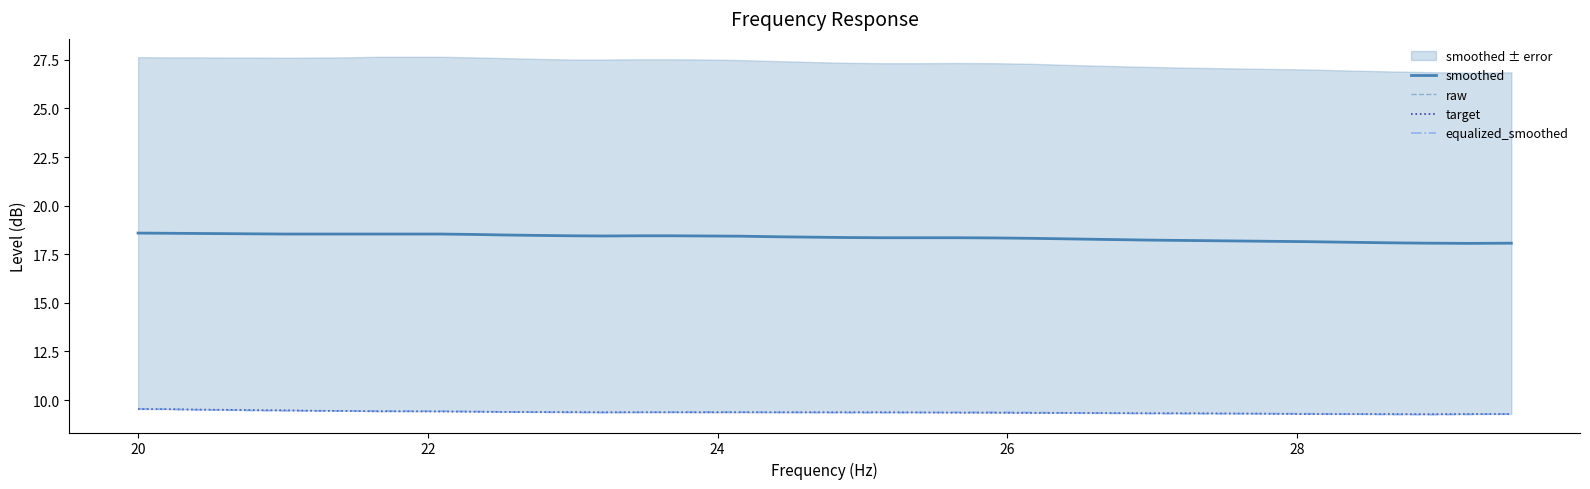

What is the difference between the maximum and second lowest values in the equalized_smoothed series?

0.3